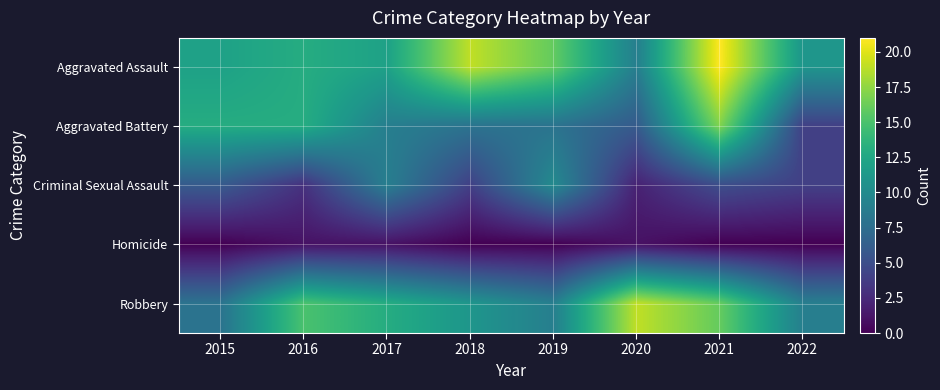

Which has a higher value, 2021 or 2020?

2021